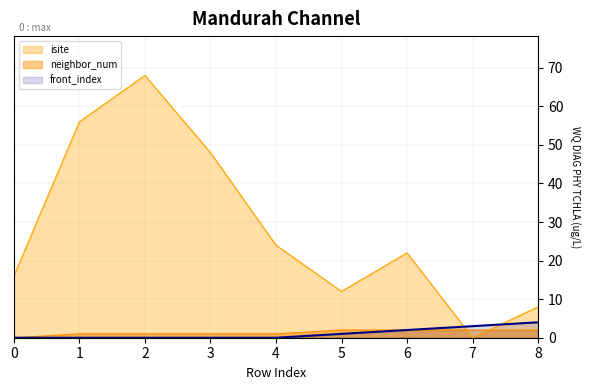

Reading left to right, transcribe all the data shown in this chart.

isite: 16	56	68	48	24	12	22	0	8
neighbor_num: 0	1	1	1	1	2	2	2	2
front_index: 0	0	0	0	0	1	2	3	4